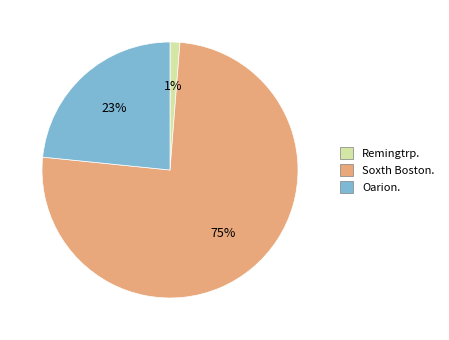

True or false: Oarion. accounts for 23% of the total.

True